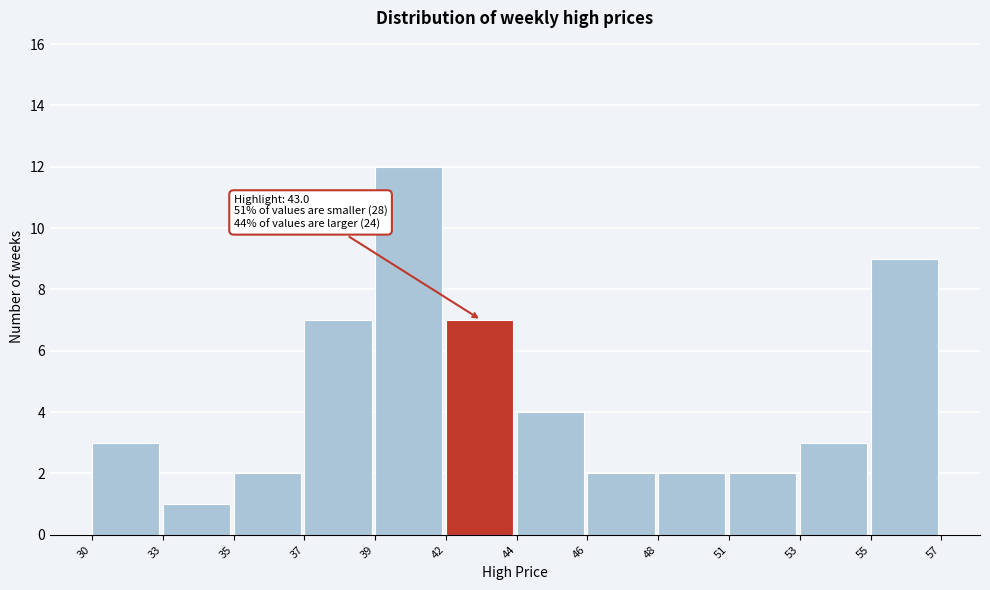

Reading right to left, what are all the values shown in this chart?

55=9	53=3	51=2	48=2	46=2	44=4	42=7	39=12	37=7	35=2	33=1	30=3